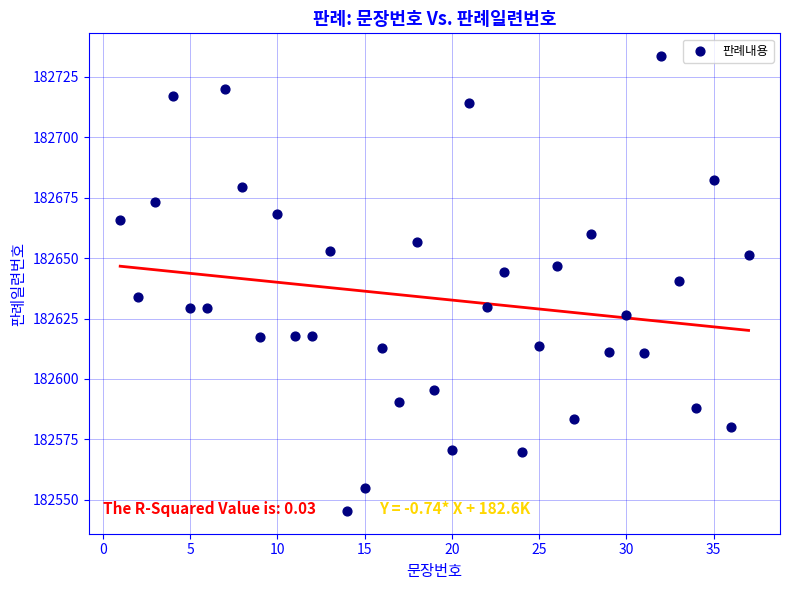

What is the range of Y values (max minus min)?

188.3